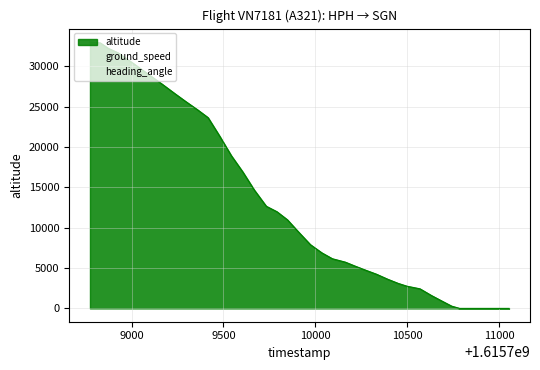

What is the sum of all ground_speed values?

11487